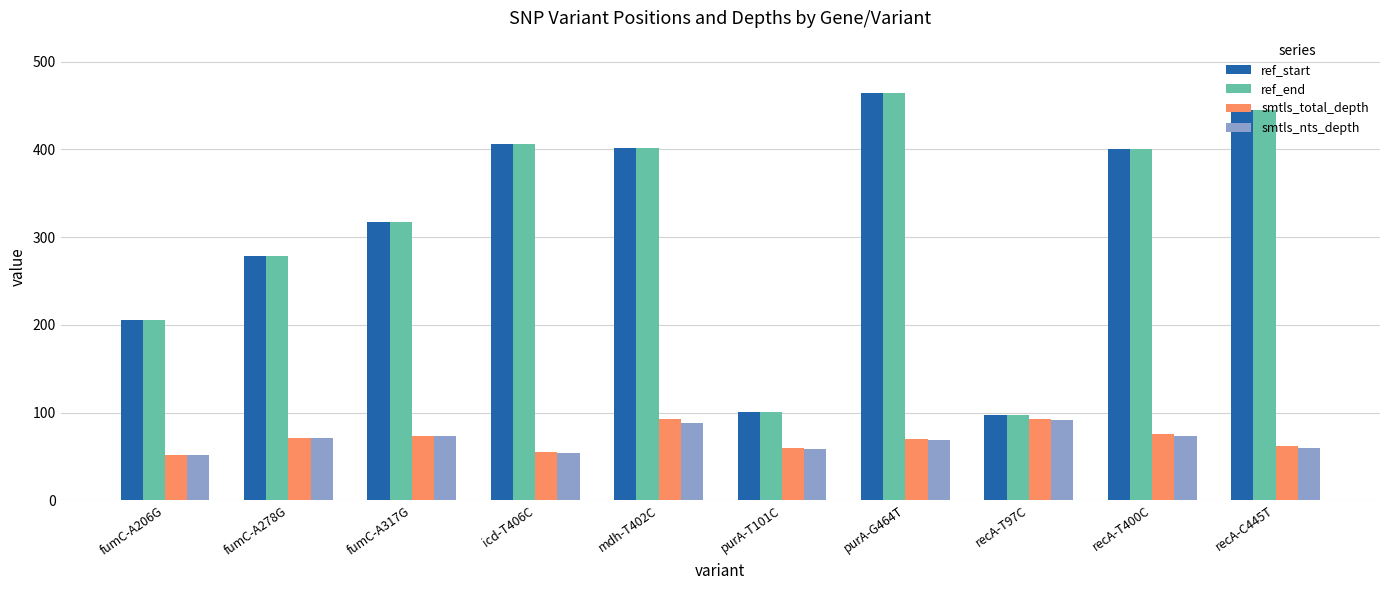

What is the highest value of the smtls_total_depth series?

93